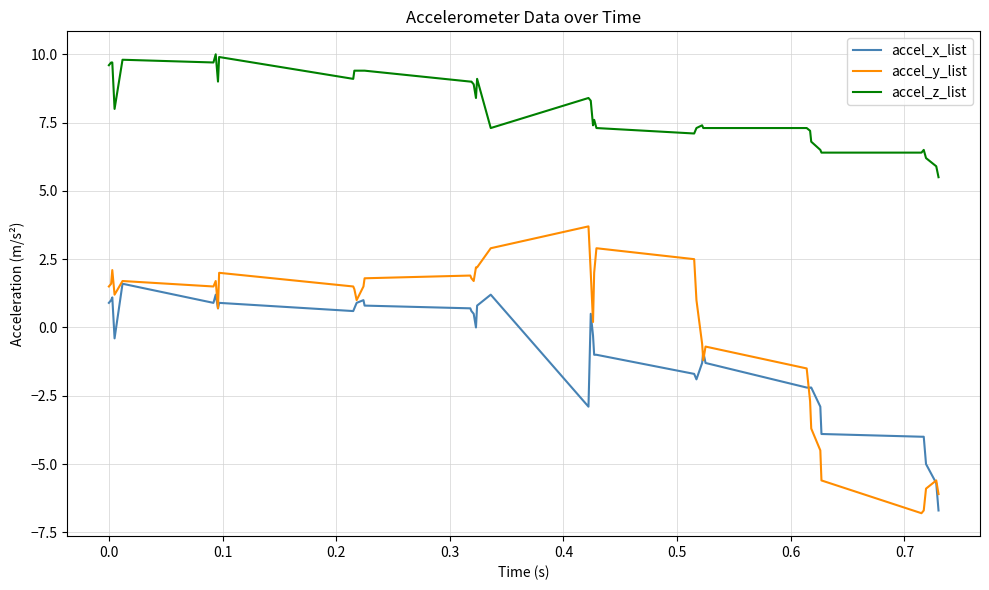

What are all the series names shown in the legend?

accel_x_list, accel_y_list, accel_z_list